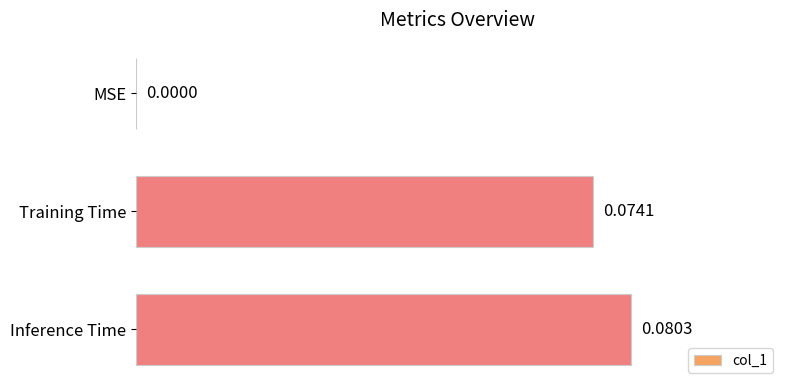

At which category does the chart reach its peak across all series?

Inference Time